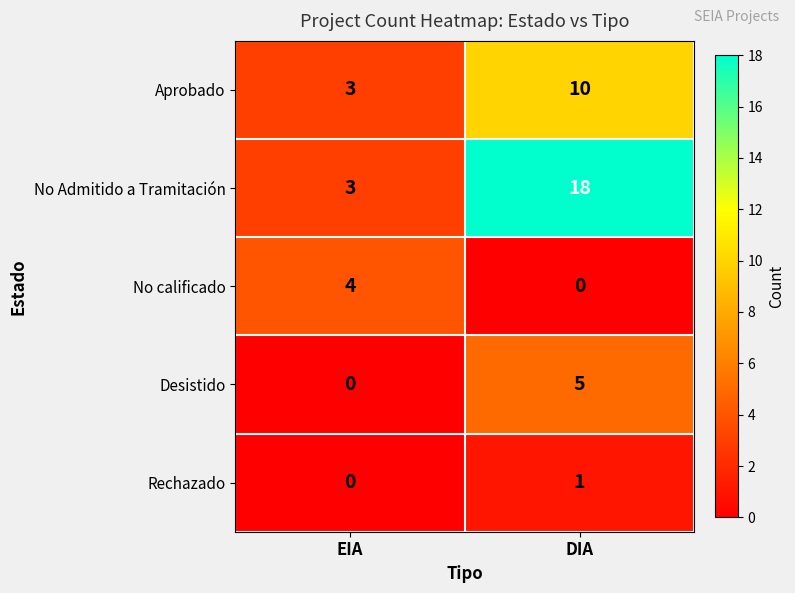

Reading left to right, transcribe all the data shown in this chart.

Aprobado: 3	10
No Admitido a Tramitación: 3	18
No calificado: 4	0
Desistido: 0	5
Rechazado: 0	1